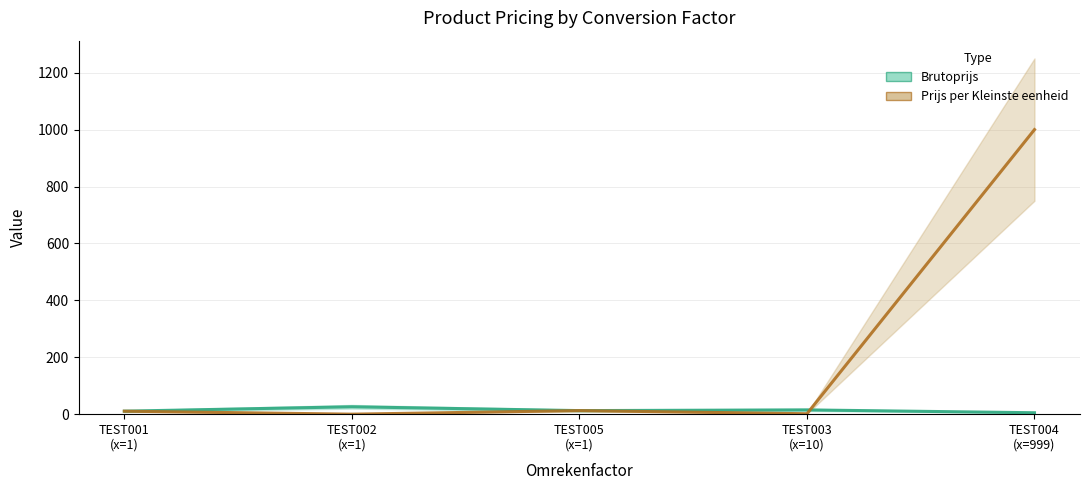

Is the value of Brutoprijs at TEST005 greater than the value of Prijs per Kleinste eenheid at TEST005?

No